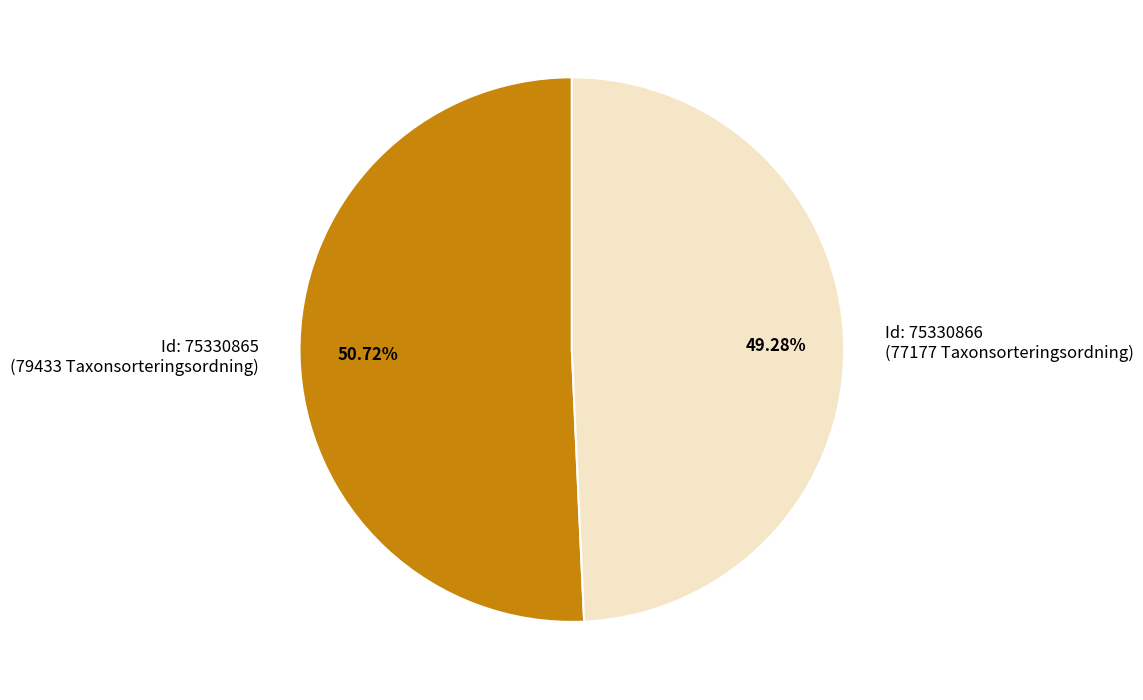

Is the sum of Id: 75330865 (79433 Taxonsorteringsordning) and Id: 75330866 (77177 Taxonsorteringsordning) greater than half?

Yes